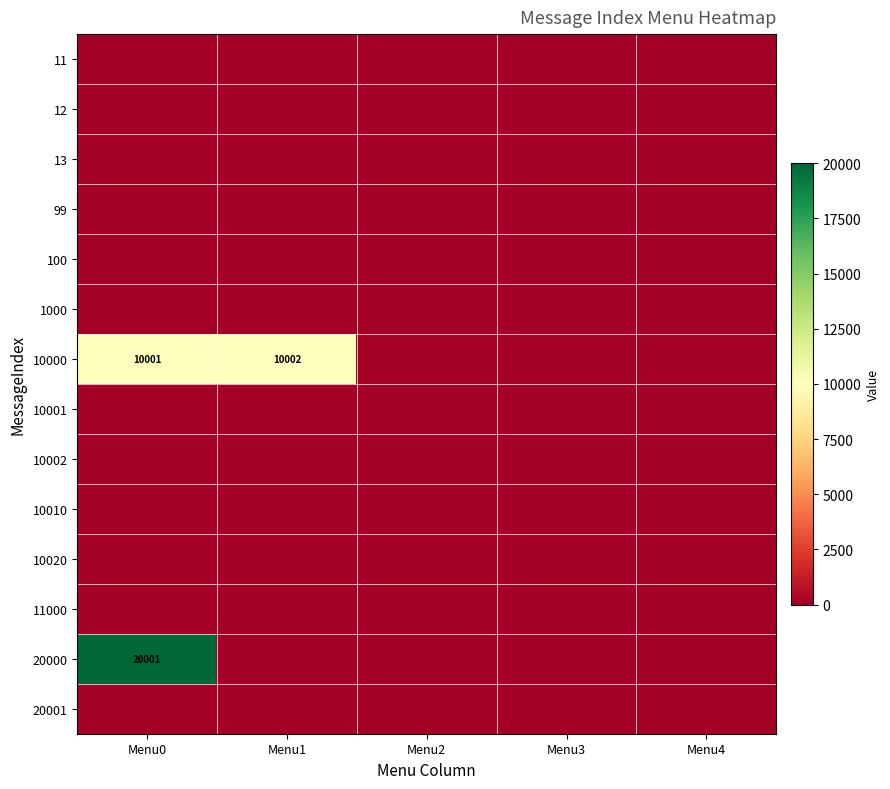

How many positive values does the 10000 series have?

2